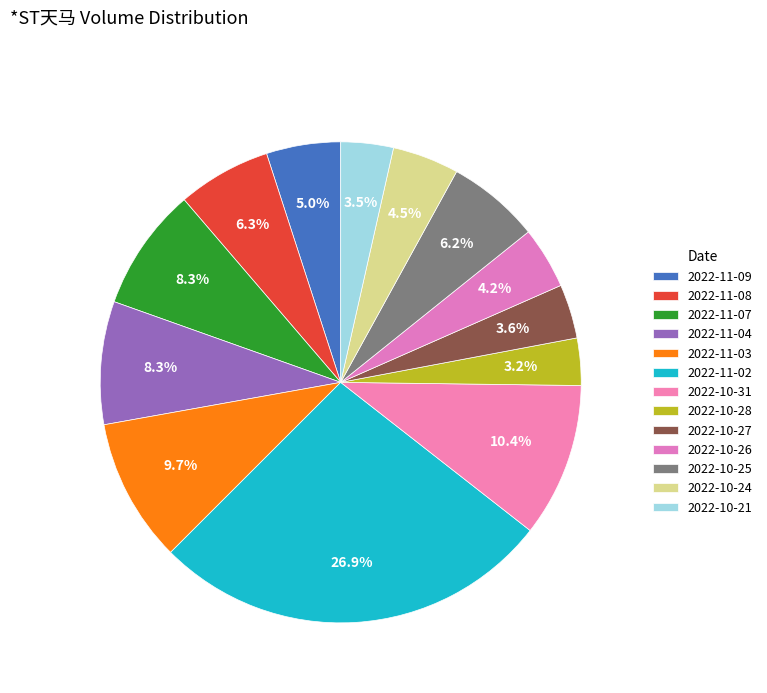

To the nearest percent, what percentage of the pie is 2022-10-27?

4%